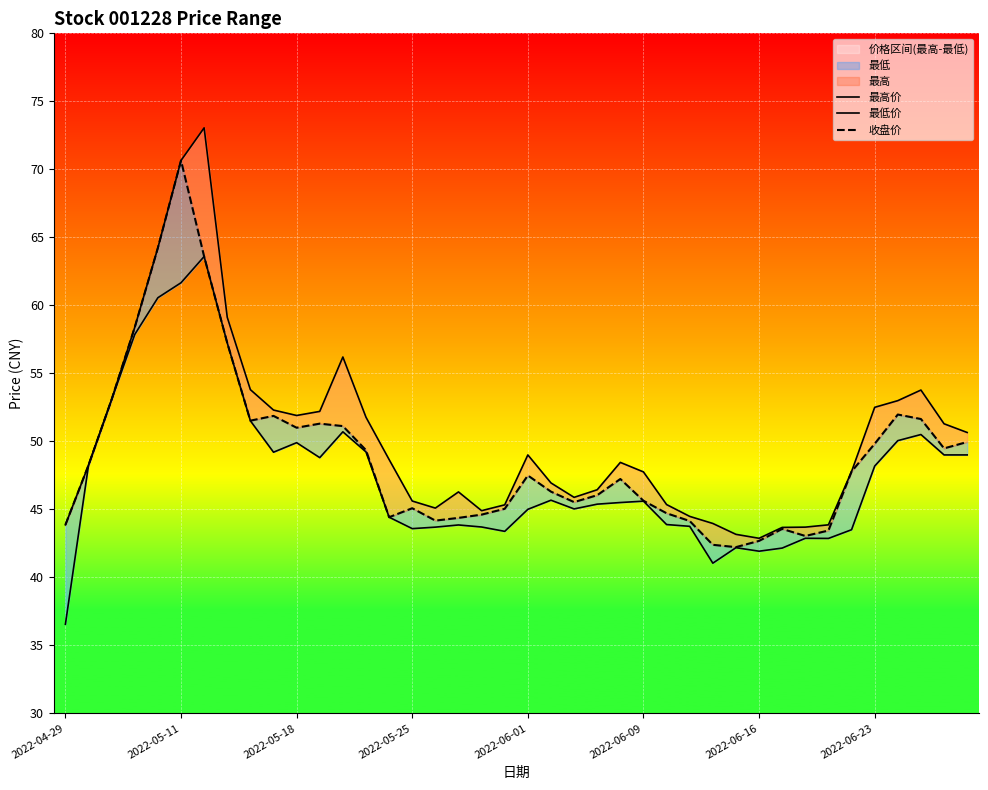

Rank the series by their average value, from highest to lowest.

最高价, 收盘价, 最低价